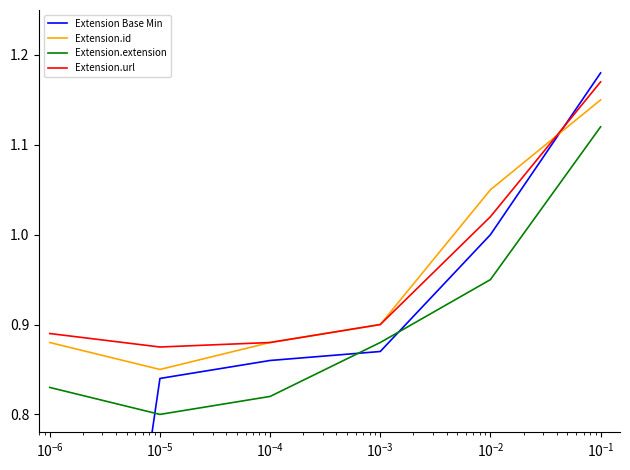

How many lines are shown in the chart?

4